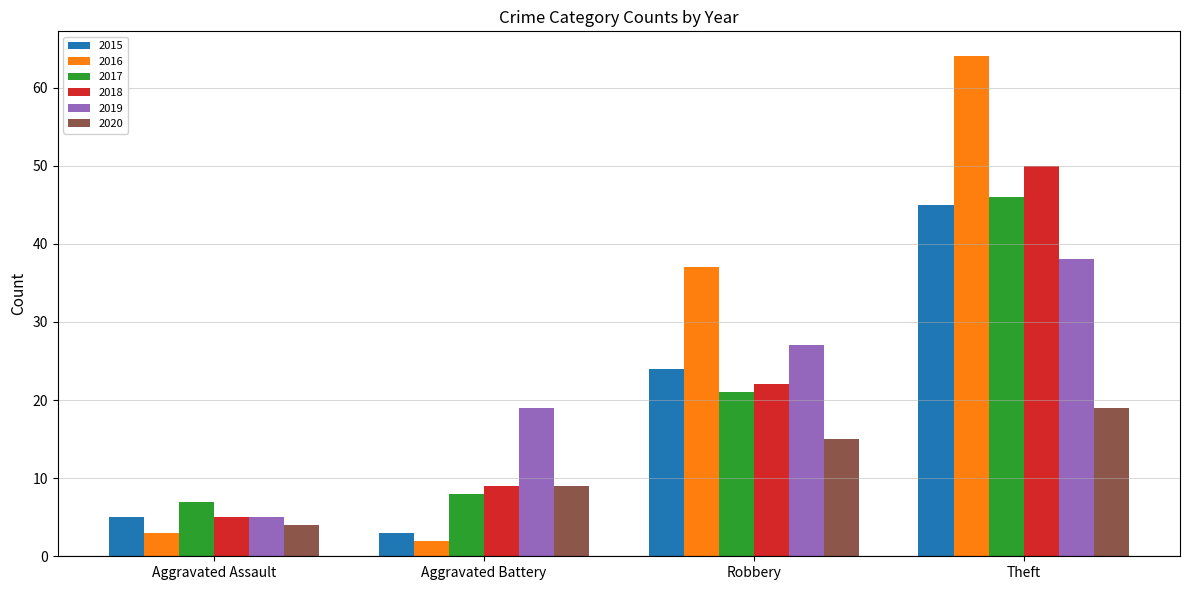

At which category is the sum across all series the highest?

Theft